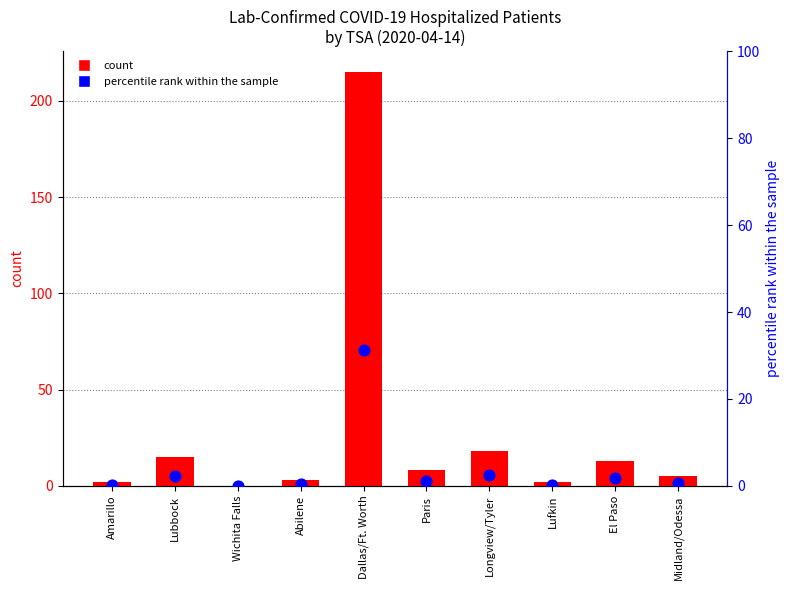

Which series has the widest spread of Y values?

count